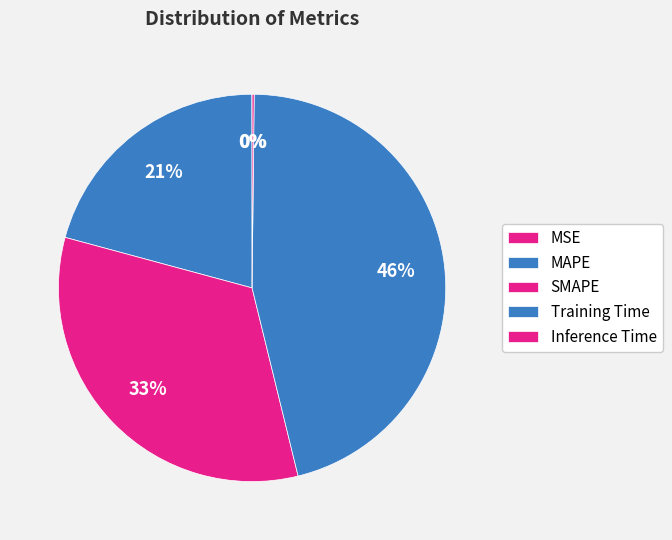

Does any single category account for the majority?

No